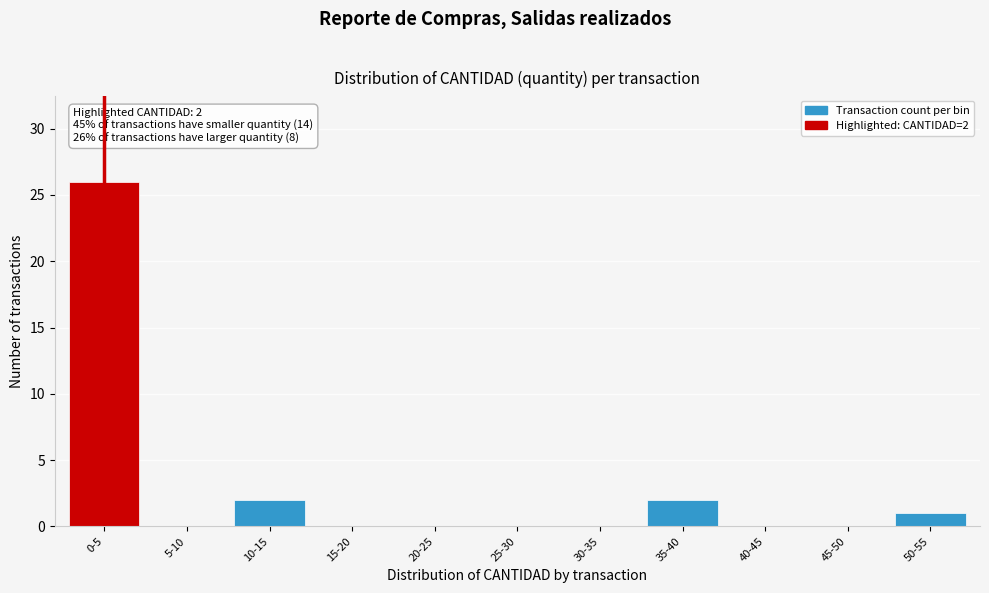

Reading left to right, transcribe all the data shown in this chart.

0-5=26	5-10=0	10-15=2	15-20=0	20-25=0	25-30=0	30-35=0	35-40=2	40-45=0	45-50=0	50-55=1